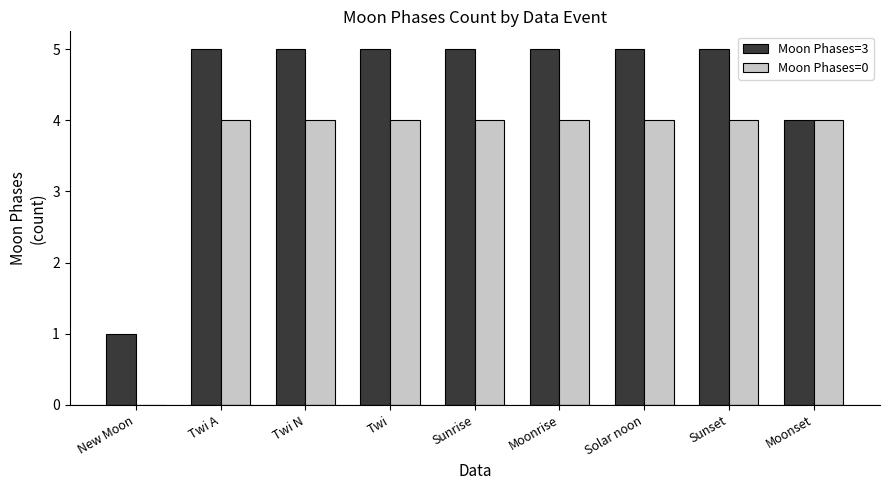

How many groups of bars are there?

9